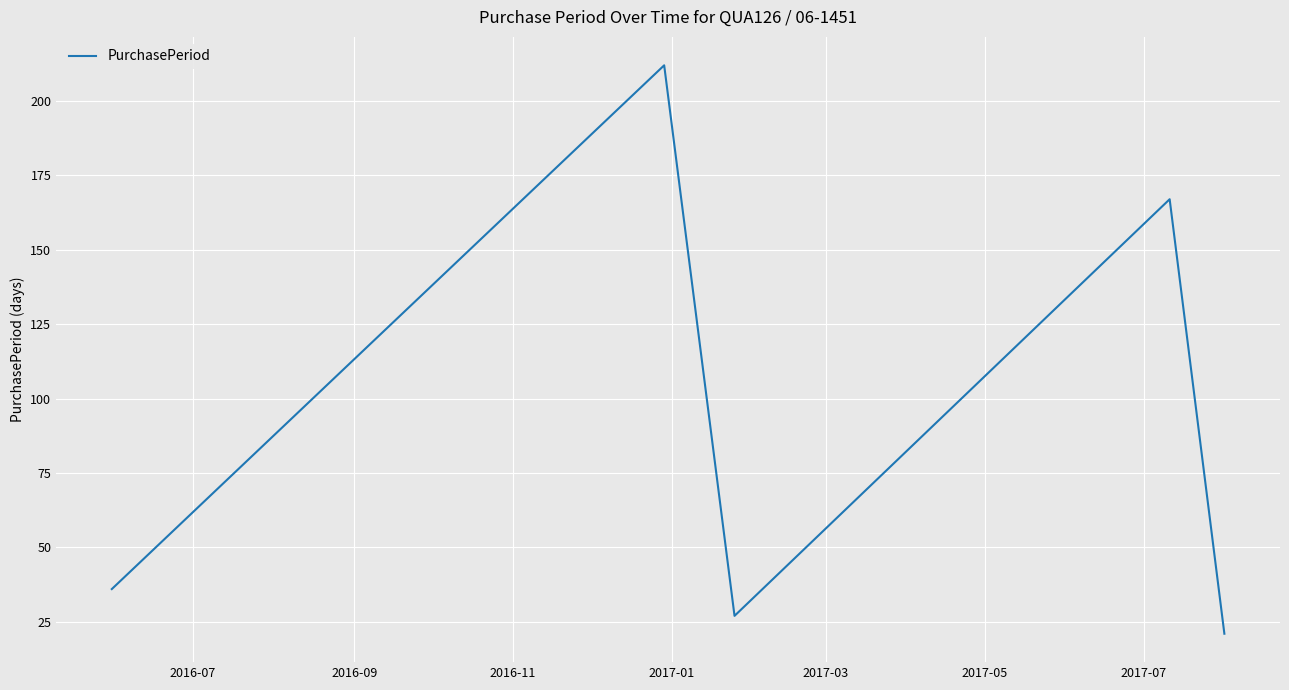

Reading left to right, what are all the values shown in this chart?

36	212	27	167	21